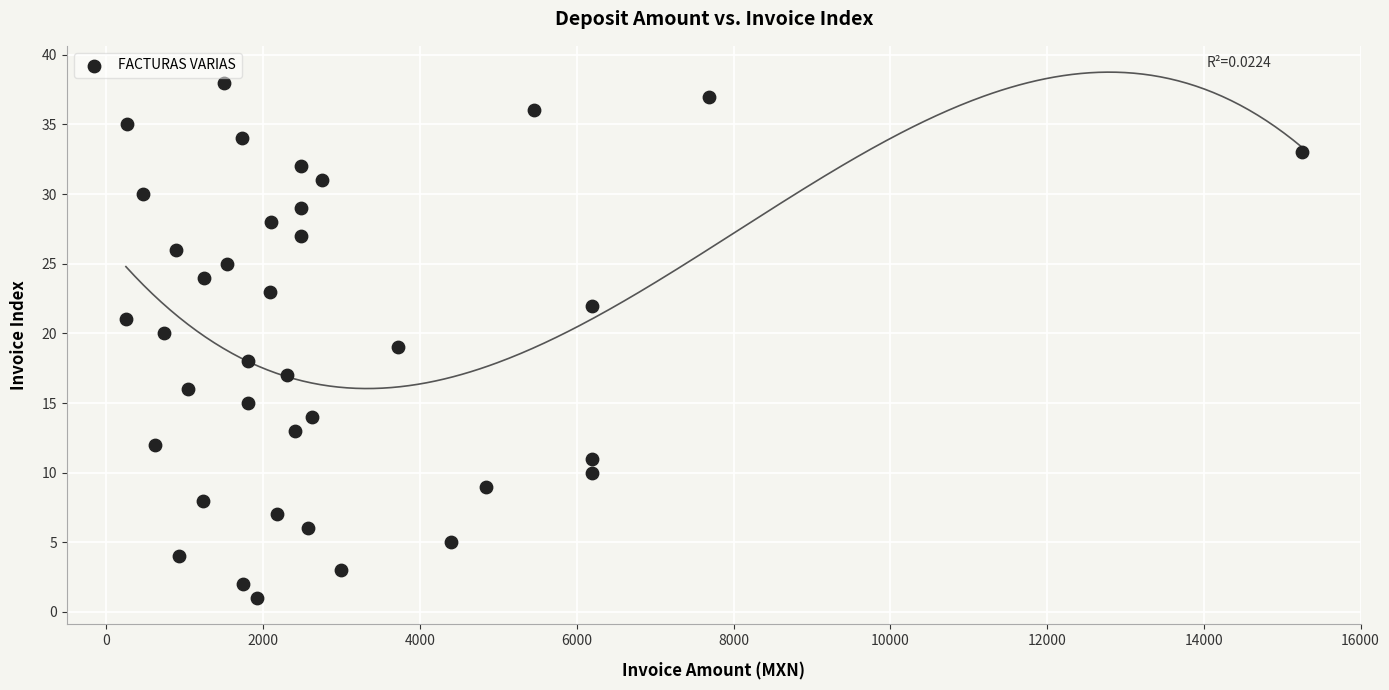

What is the range of Y values (max minus min)?

37